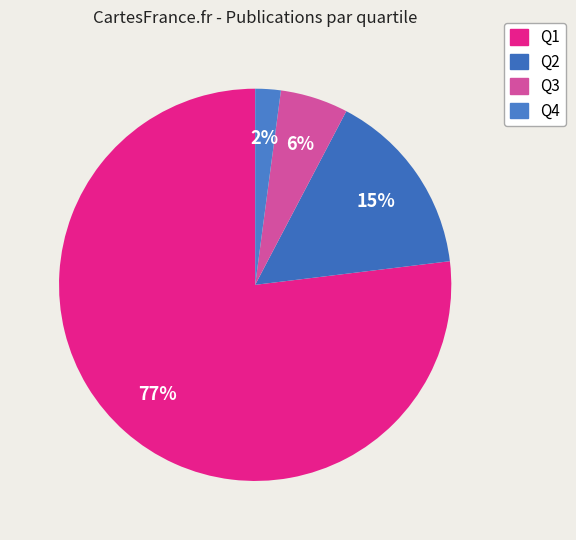

How many segments does this pie chart have?

4